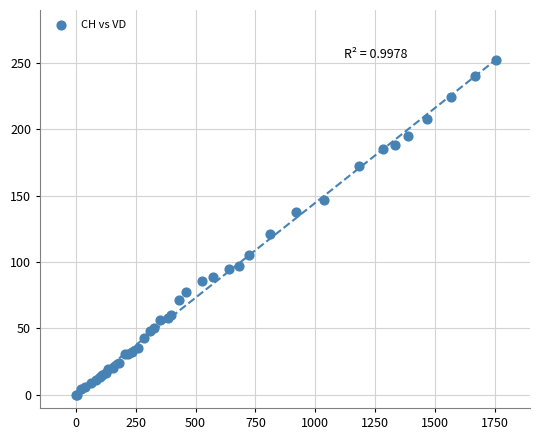

What Y value in the scatter plot is closest to 126?

121